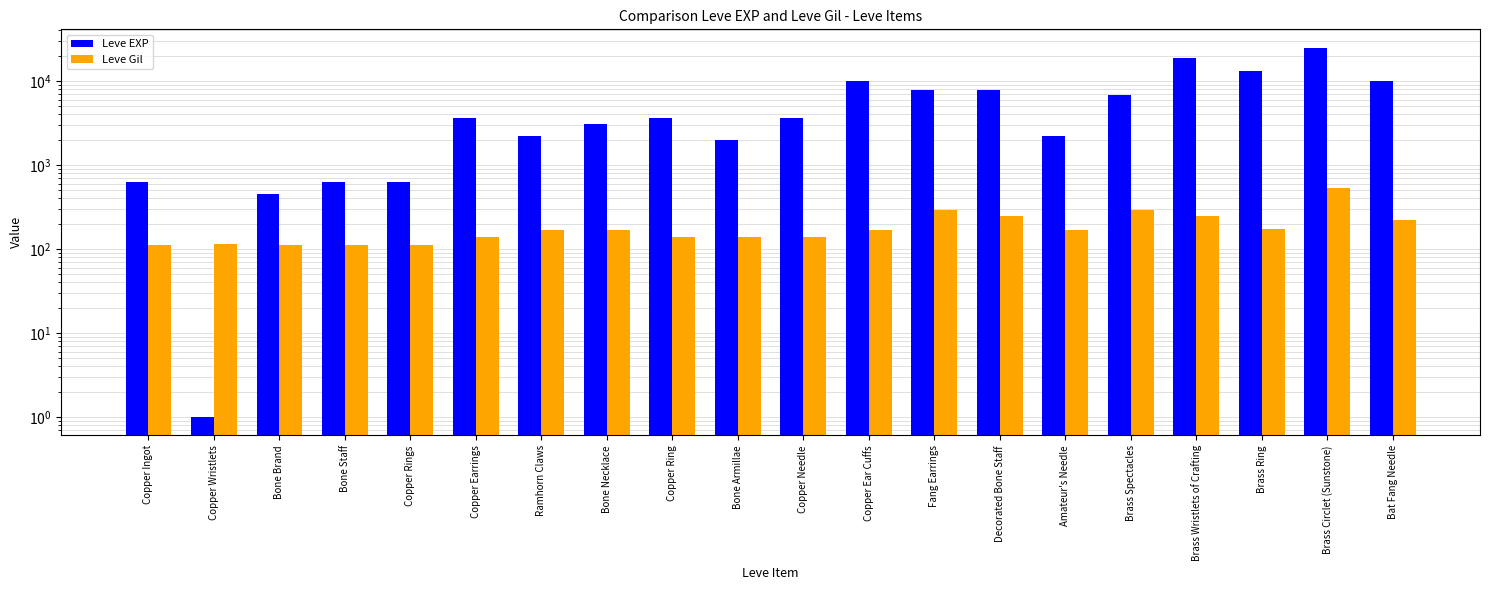

Which series has the largest range (max minus min)?

Leve EXP